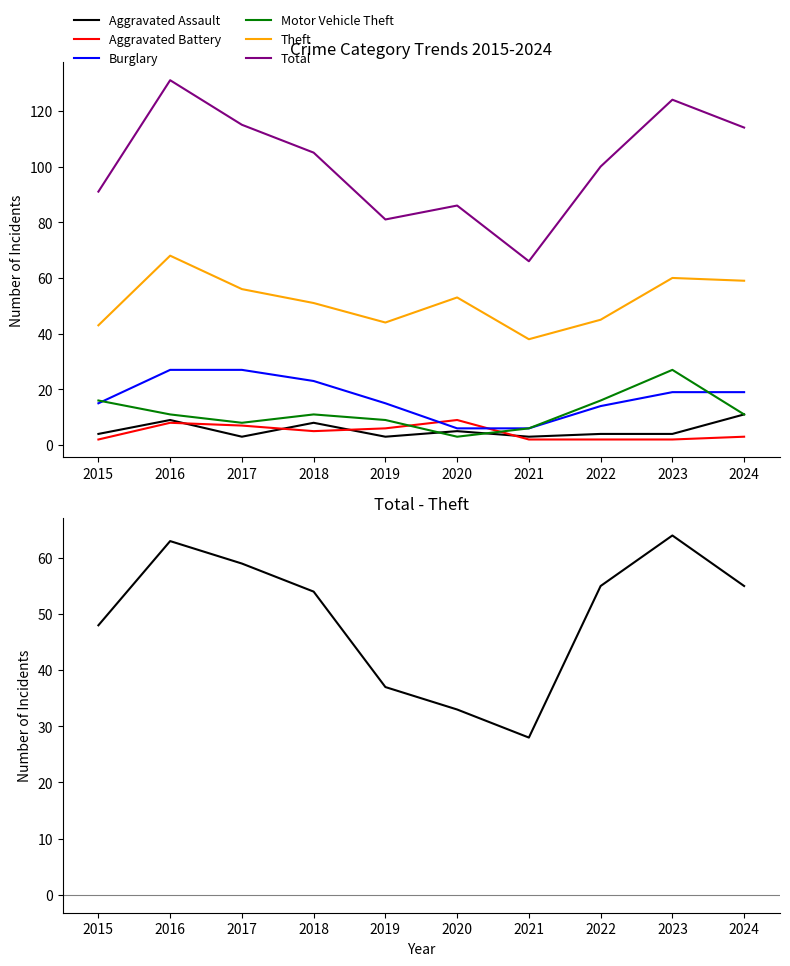

The Burglary series shows 11 at 2017. True or false?

False